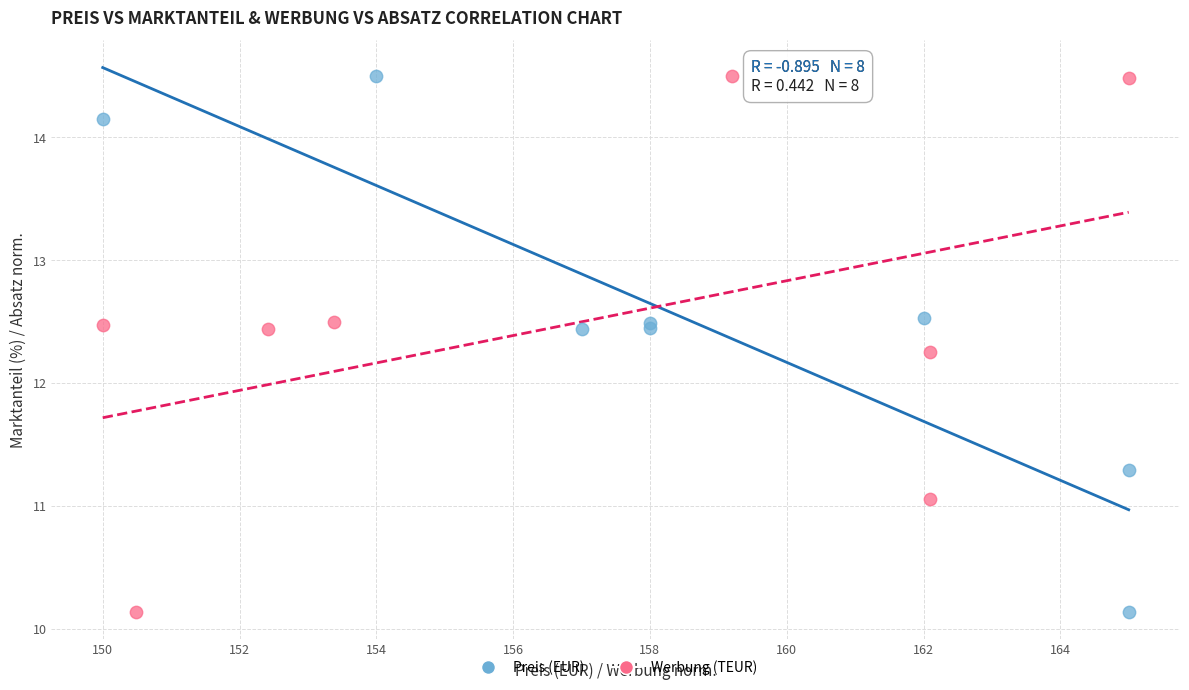

What are all the series names shown in the legend?

Preis (EUR), Werbung (TEUR)